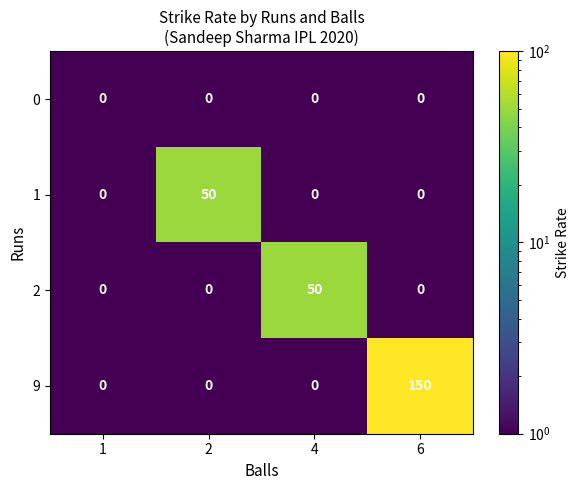

How many categories are shown in the chart?

4